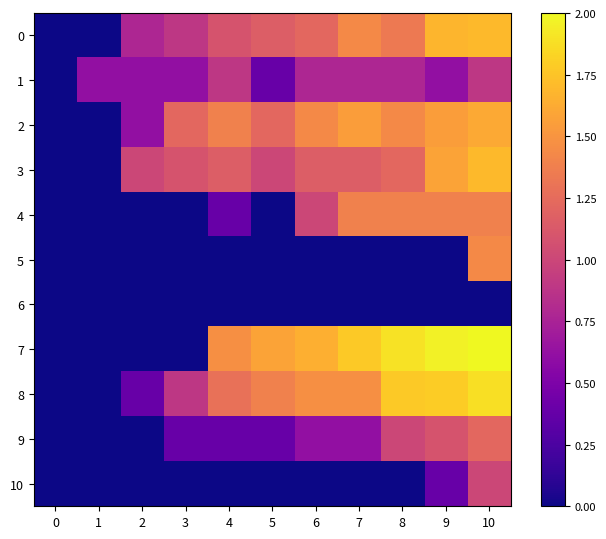

How many categories are shown in the chart?

11